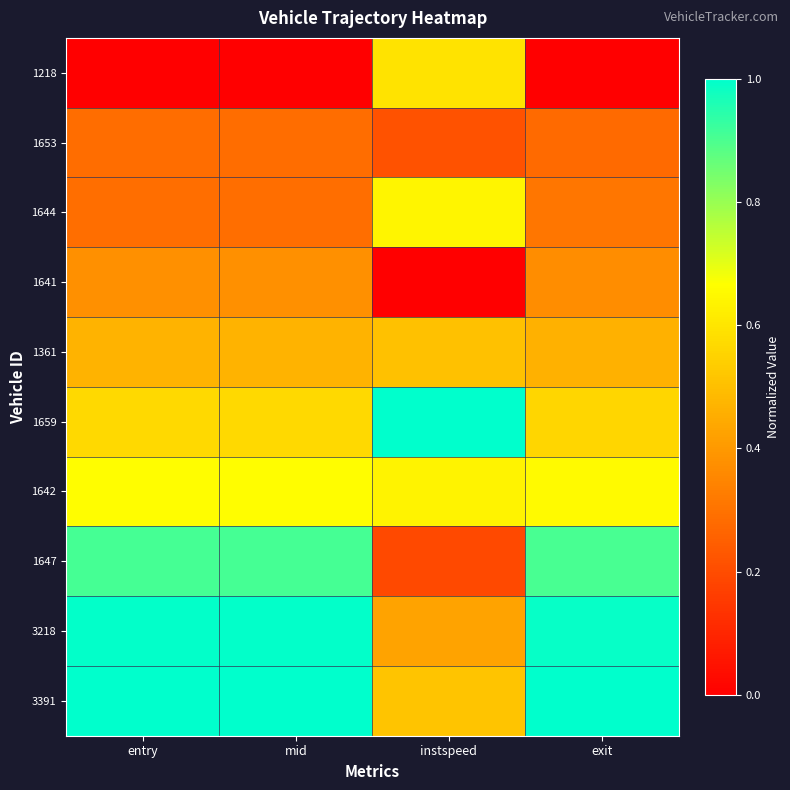

At how many categories does at least one series exceed 0?

4